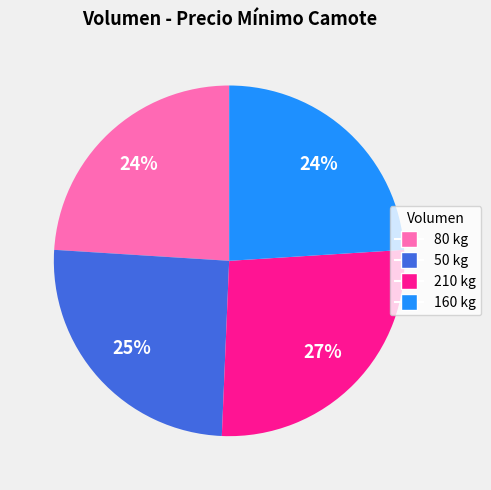

True or false: 160 kg accounts for 15% of the total.

False